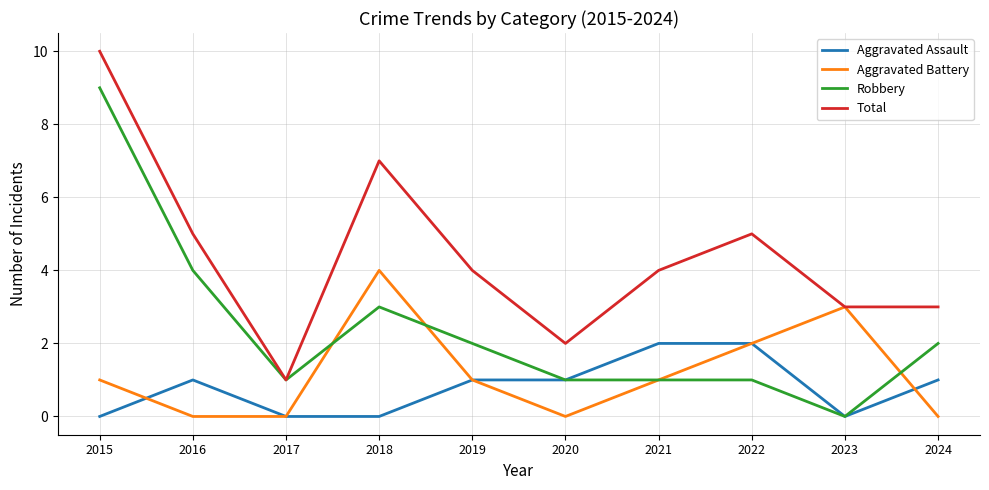

True or false: Aggravated Assault and Total cross at least once.

False